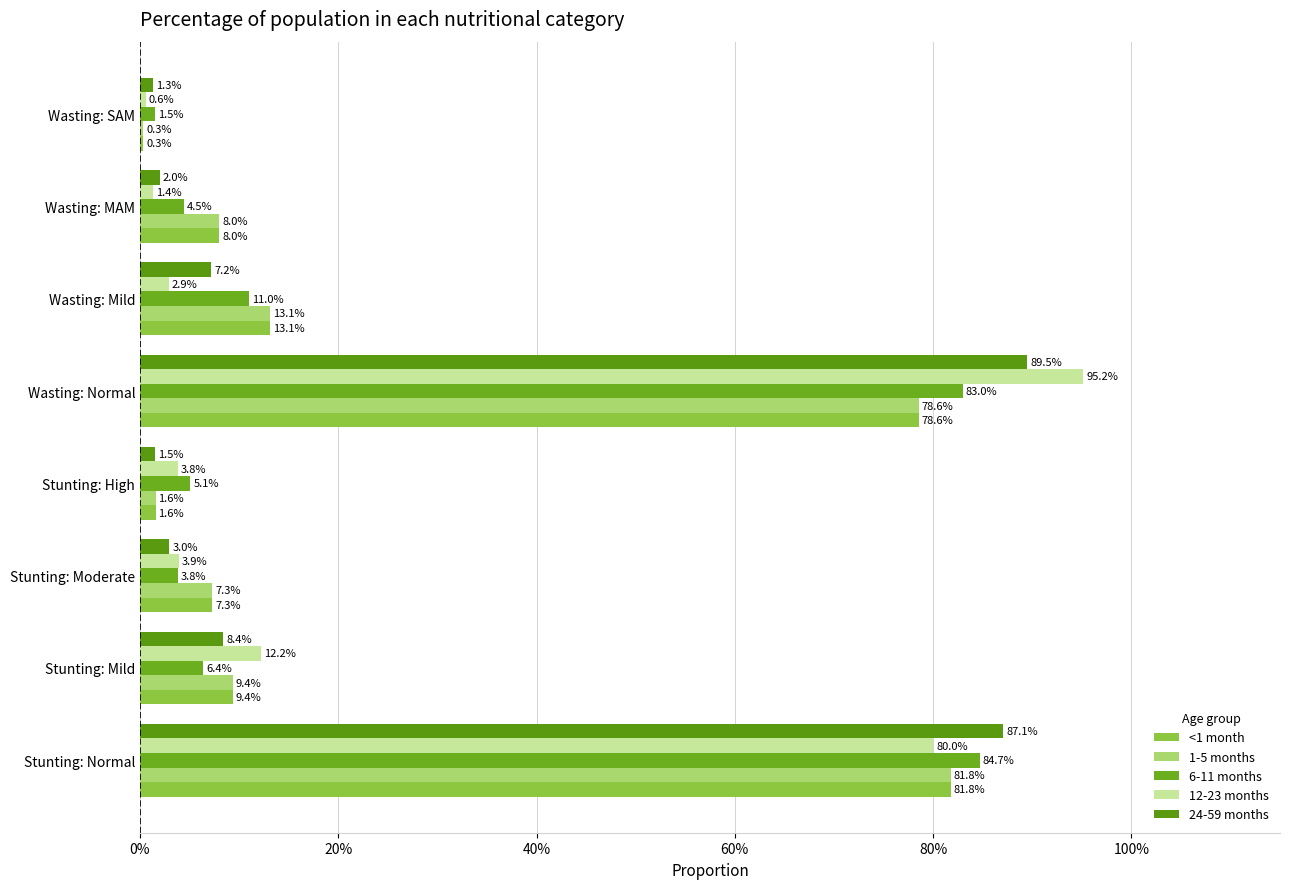

Which series has the largest range (max minus min)?

12-23 months